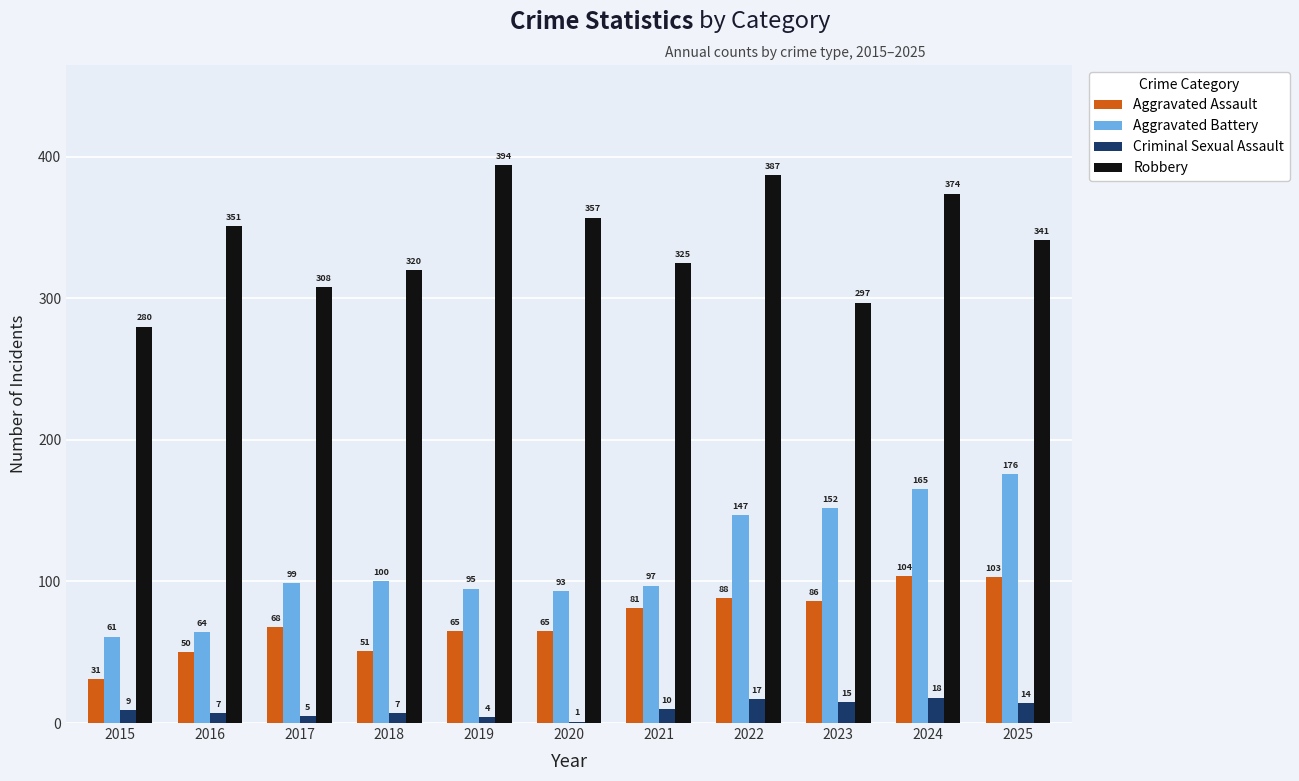

Does the chart contain stacked bars?

No